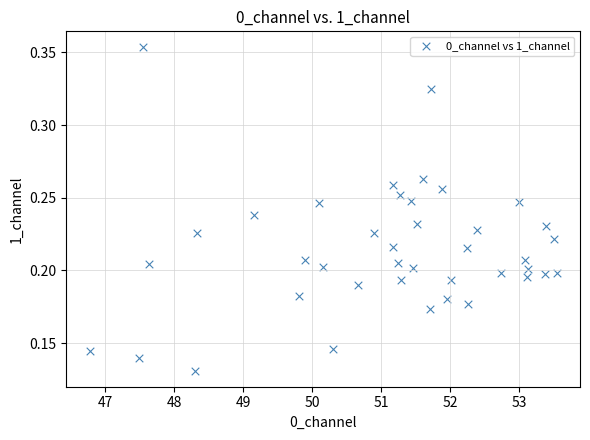

What is the range of X values (max minus min)?

6.8